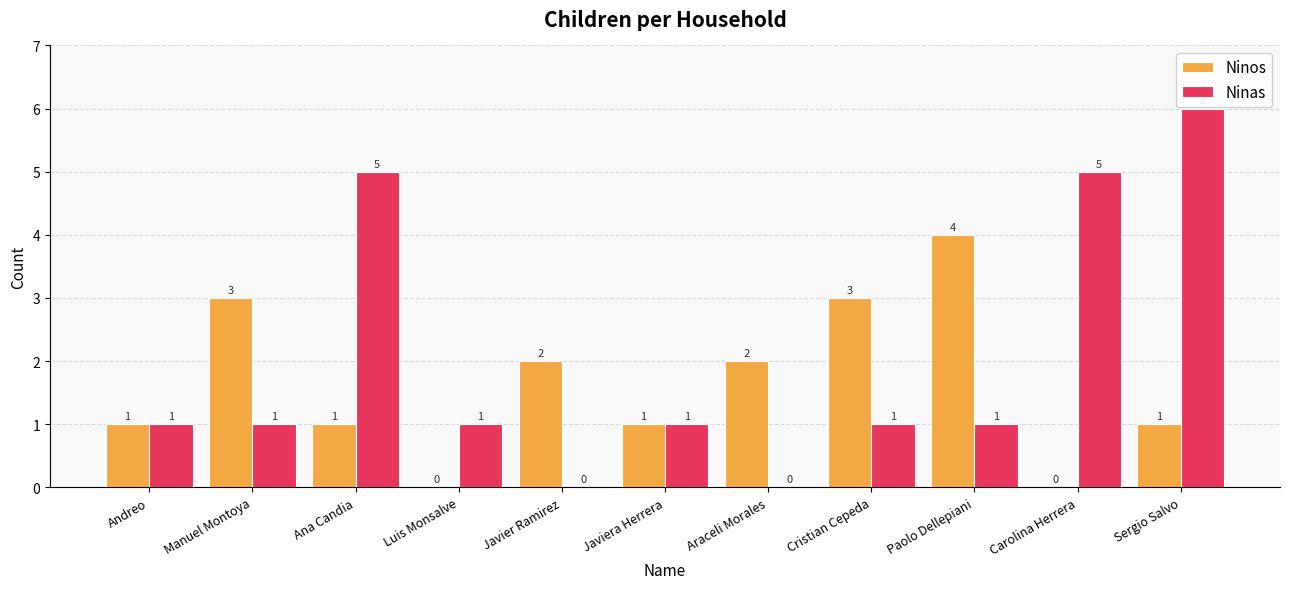

How many Ninas values are between 1 and 5?

8